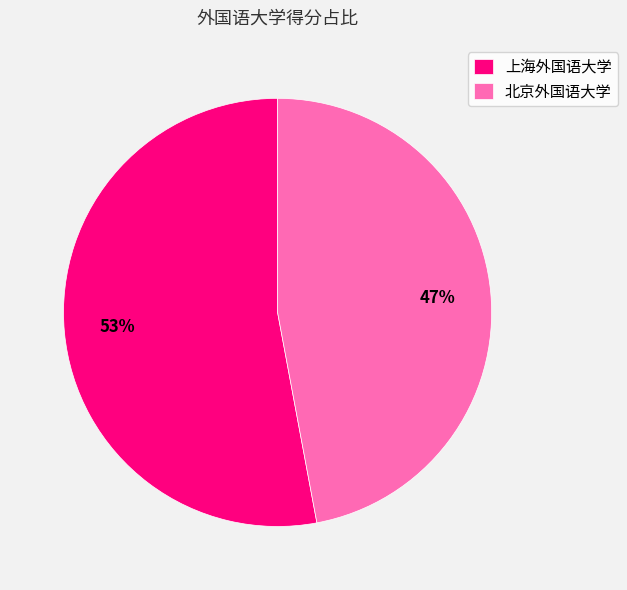

How many slices are in this pie chart?

2